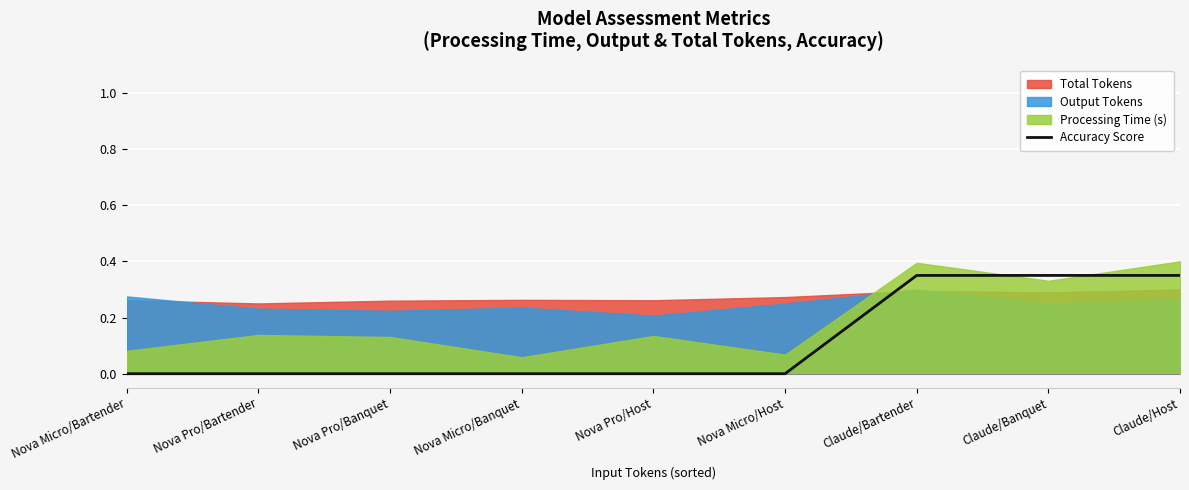

Does the chart display data point markers on the line(s)?

No